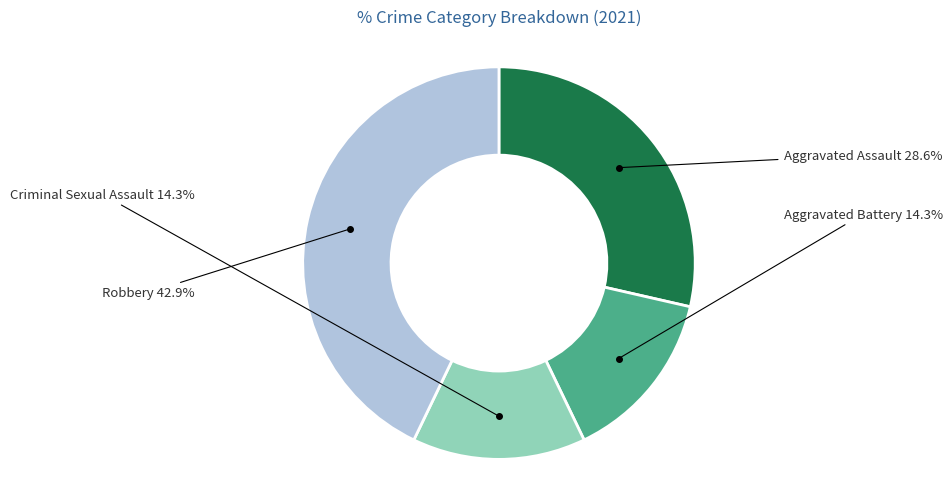

Is there any slice that represents more than half of the pie?

No